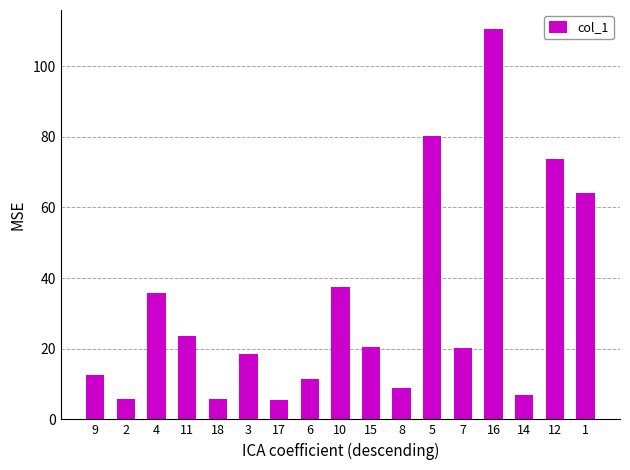

The value at 5 is 28.0. True or false?

False